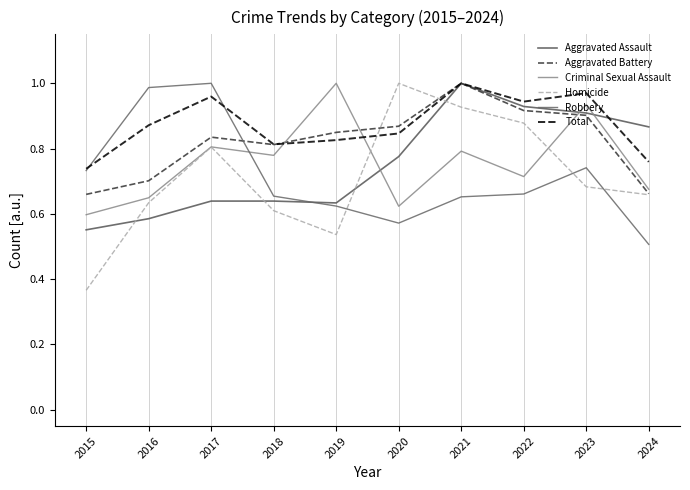

How many interior local valleys does the Criminal Sexual Assault series have?

3